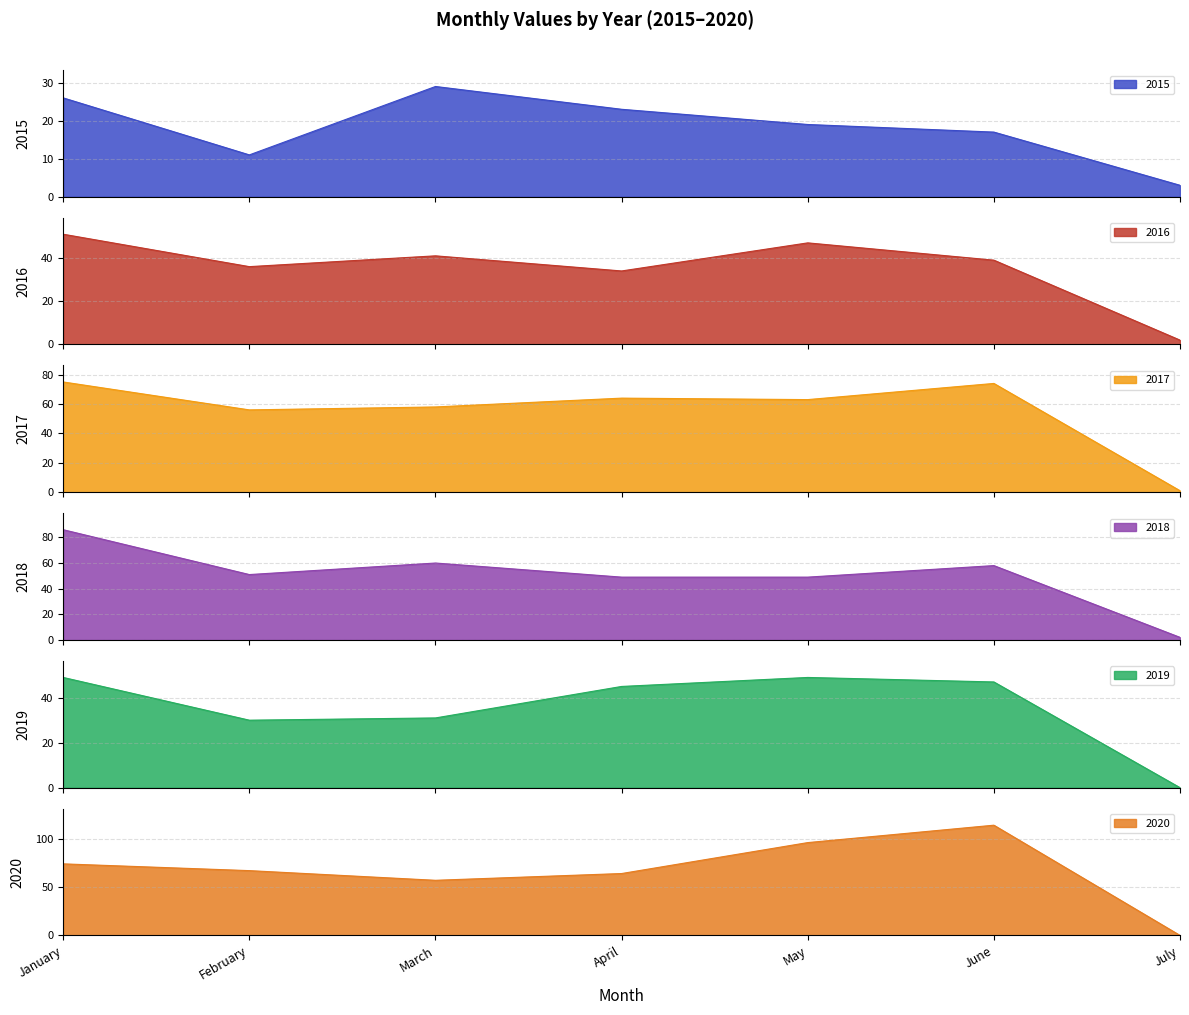

Reading left to right, extract all data points from this chart.

2015: January=26	February=11	March=29	April=23	May=19	June=17	July=3
2016: January=51	February=36	March=41	April=34	May=47	June=39	July=2
2017: January=75	February=56	March=58	April=64	May=63	June=74	July=1
2018: January=86	February=51	March=60	April=49	May=49	June=58	July=2
2019: January=49	February=30	March=31	April=45	May=49	June=47	July=0
2020: January=74	February=67	March=57	April=64	May=96	June=114	July=0